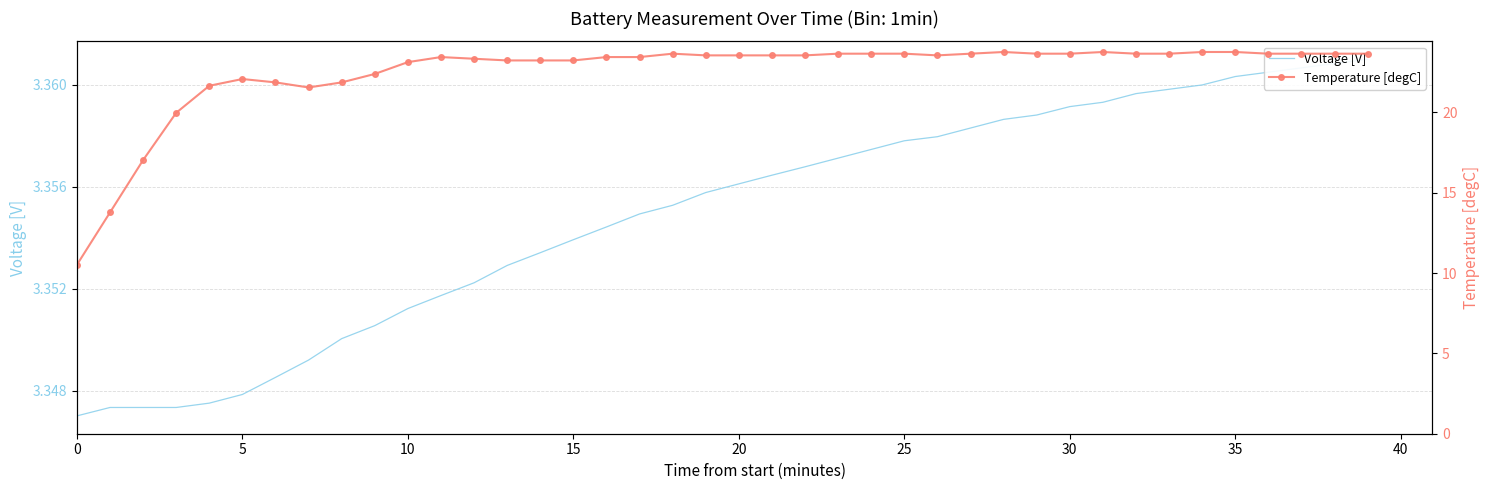

Reading left to right, transcribe all the data shown in this chart.

Voltage [V]: 3.3	3.3	3.3	3.3	3.3	3.3	3.3	3.3	3.4	3.4	3.4	3.4	3.4	3.4	3.4	3.4	3.4	3.4	3.4	3.4	3.4	3.4	3.4	3.4	3.4	3.4	3.4	3.4	3.4	3.4	3.4	3.4	3.4	3.4	3.4	3.4	3.4	3.4	3.4	3.4
Temperature [degC]: 10.5	13.8	17.0	20.0	21.7	22.1	21.9	21.6	21.9	22.4	23.1	23.5	23.3	23.2	23.2	23.2	23.5	23.5	23.7	23.6	23.6	23.6	23.6	23.7	23.7	23.7	23.6	23.7	23.8	23.7	23.7	23.8	23.7	23.7	23.8	23.8	23.7	23.7	23.7	23.7